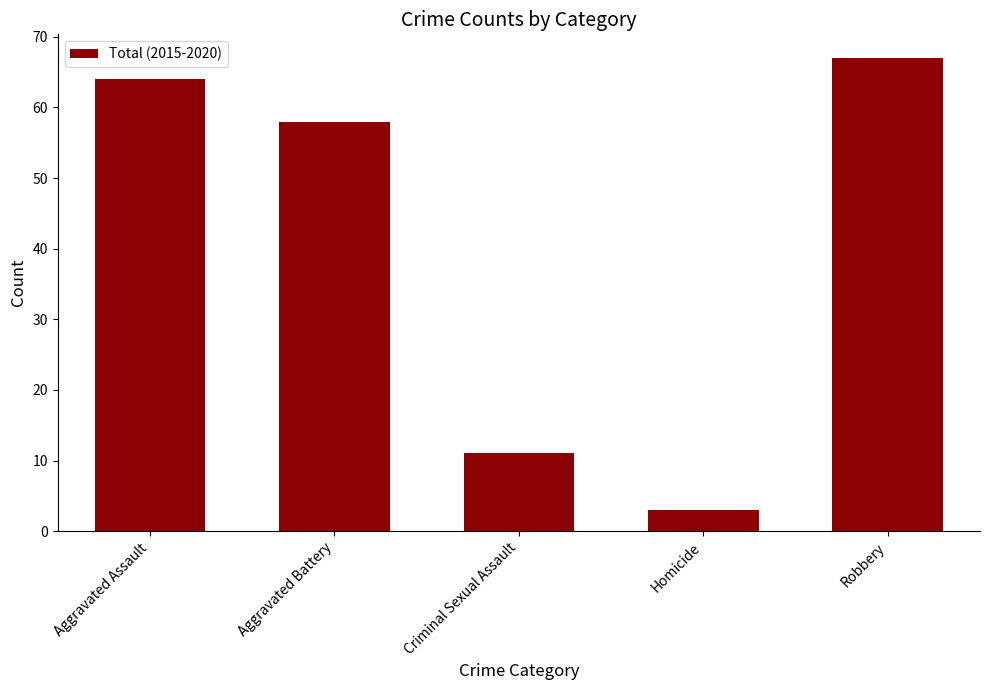

What position from the left is Aggravated Assault?

1